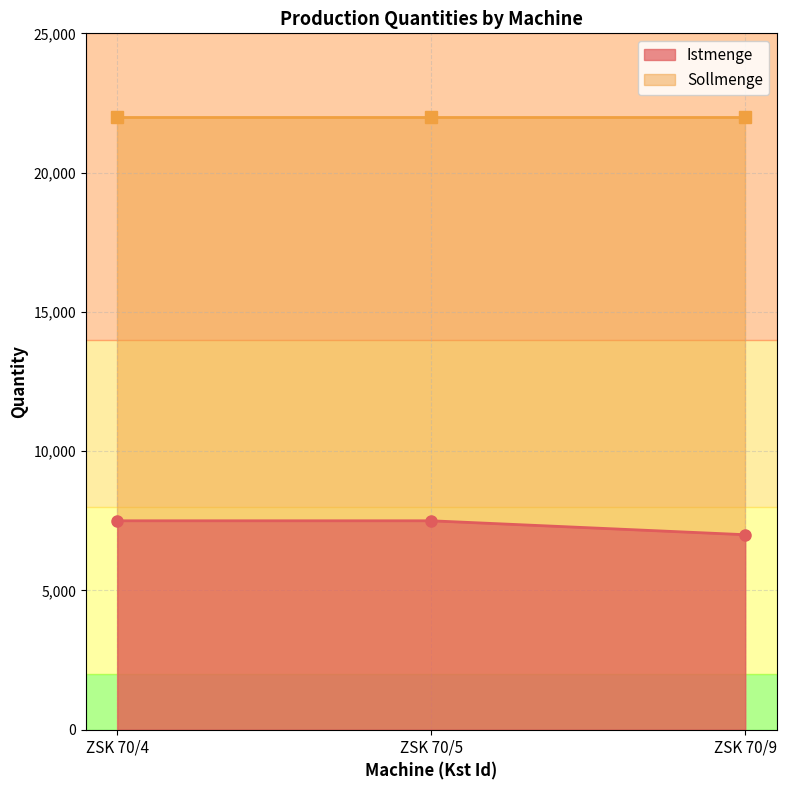

What is the maximum value for Istmenge?

7500